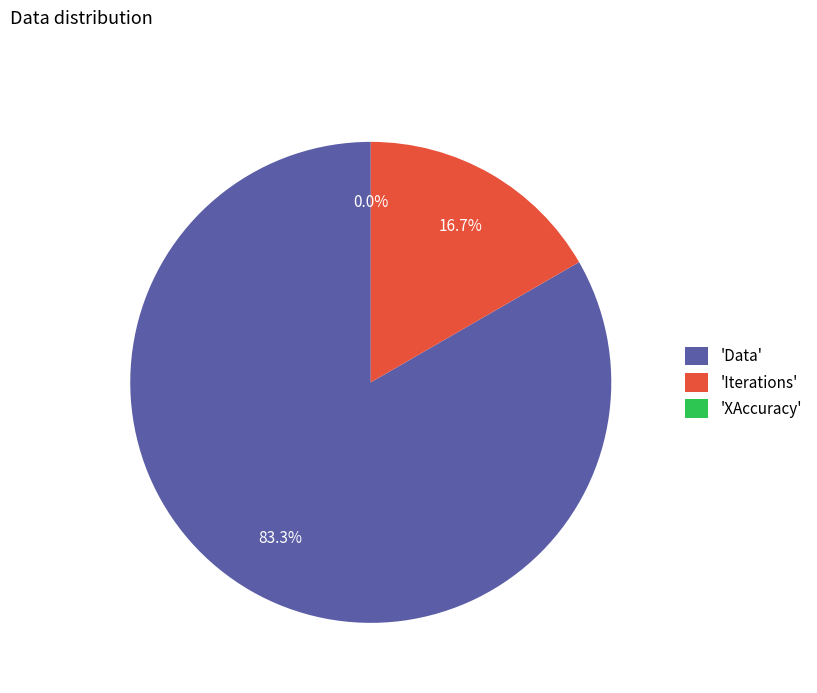

To the nearest percent, what is the difference between the largest and smallest slice percentages?

83%